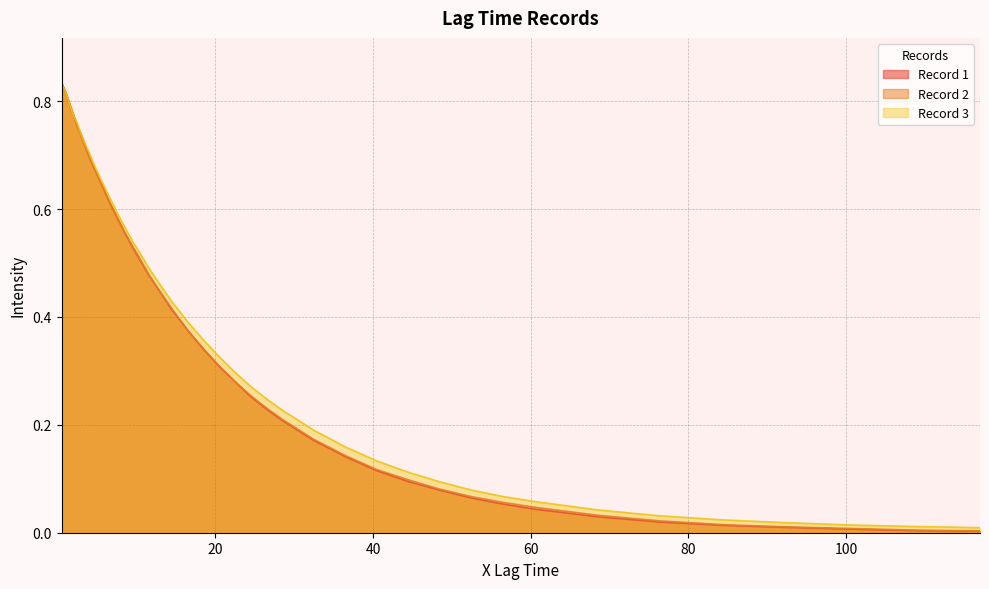

Rank the series by their maximum value, from highest to lowest.

Record 1, Record 2, Record 3